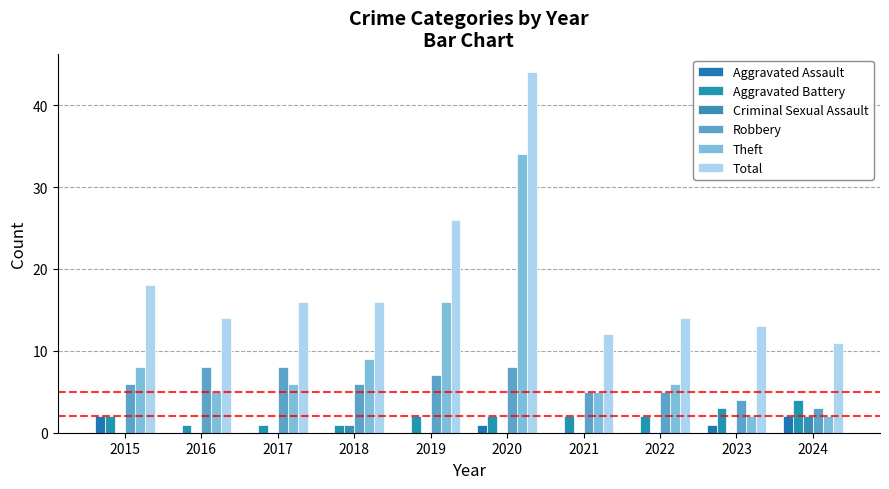

At 2022, list the series in order from smallest to largest.

Aggravated Assault, Criminal Sexual Assault, Aggravated Battery, Robbery, Theft, Total